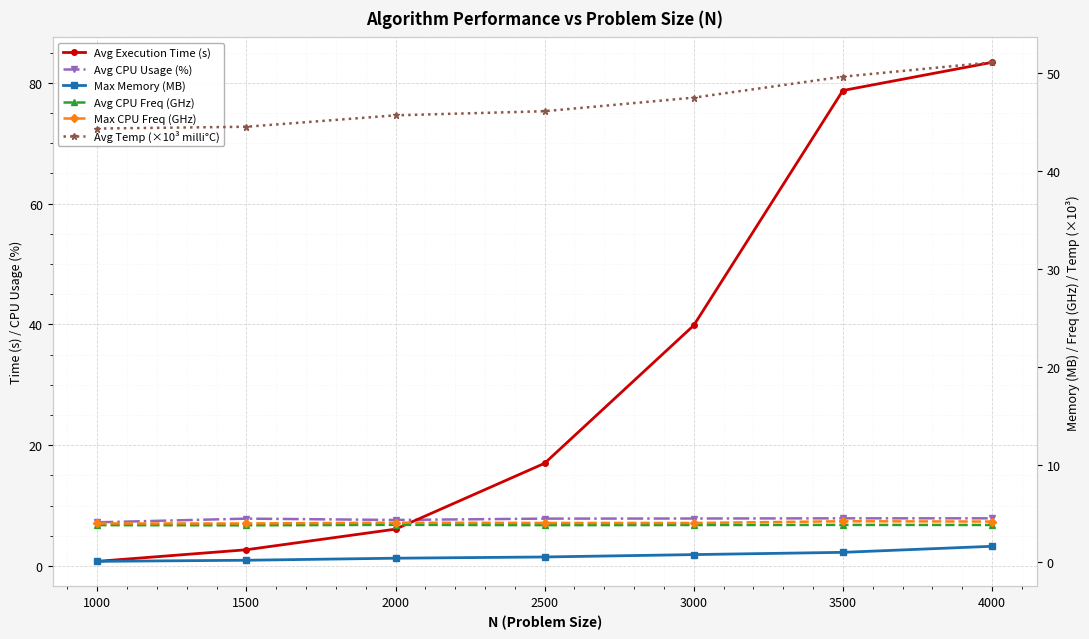

True or false: Max Memory (MB) and Avg Temp (×10³ milli°C) cross at least once.

False